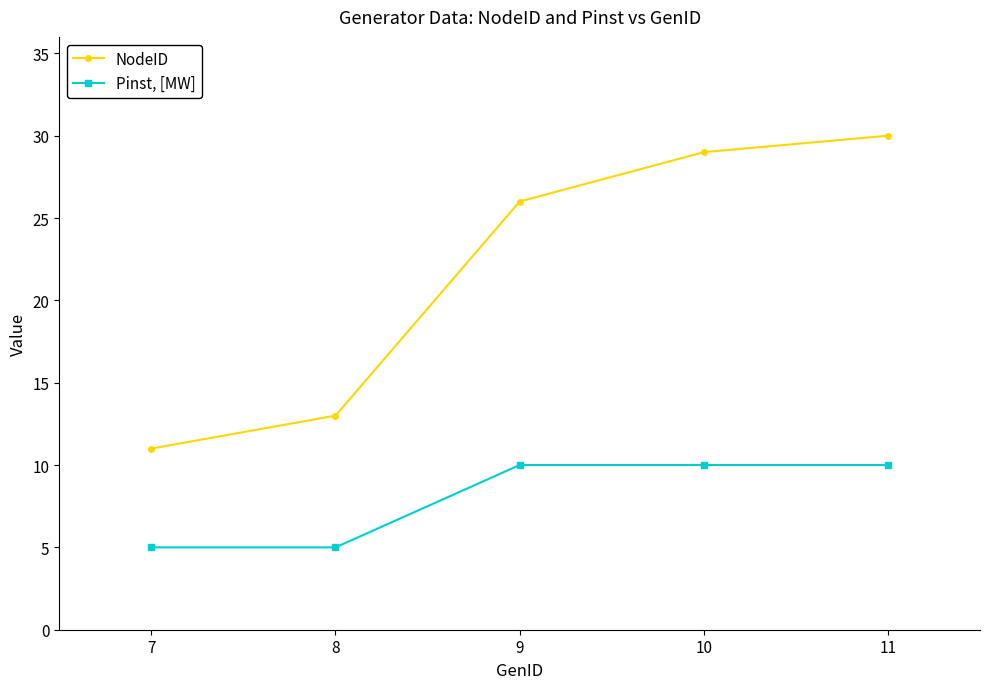

List the series in order of their peak value, lowest first.

Pinst, [MW], NodeID